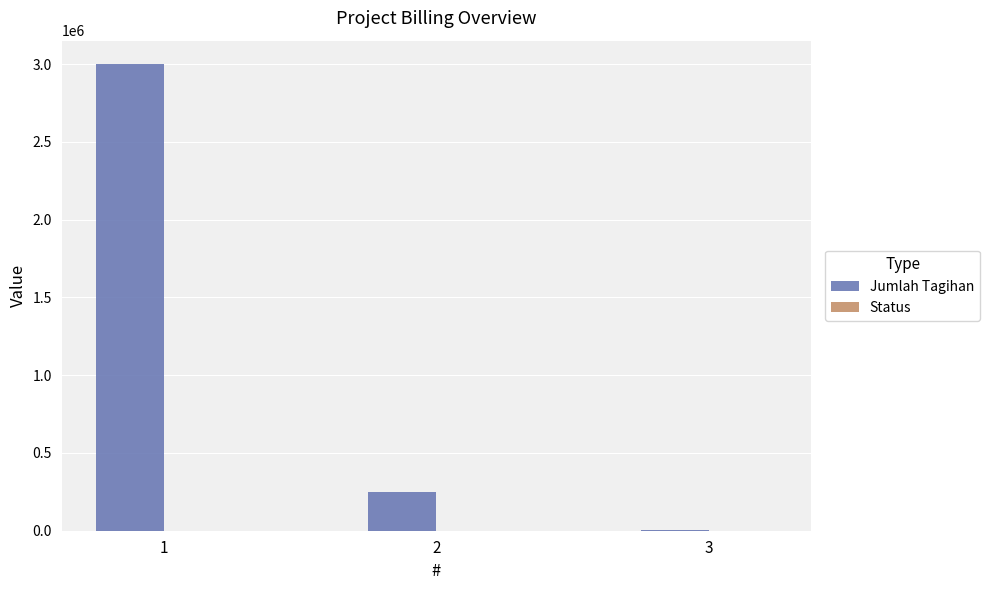

The value of Jumlah Tagihan at 2 is 116831. True or false?

False